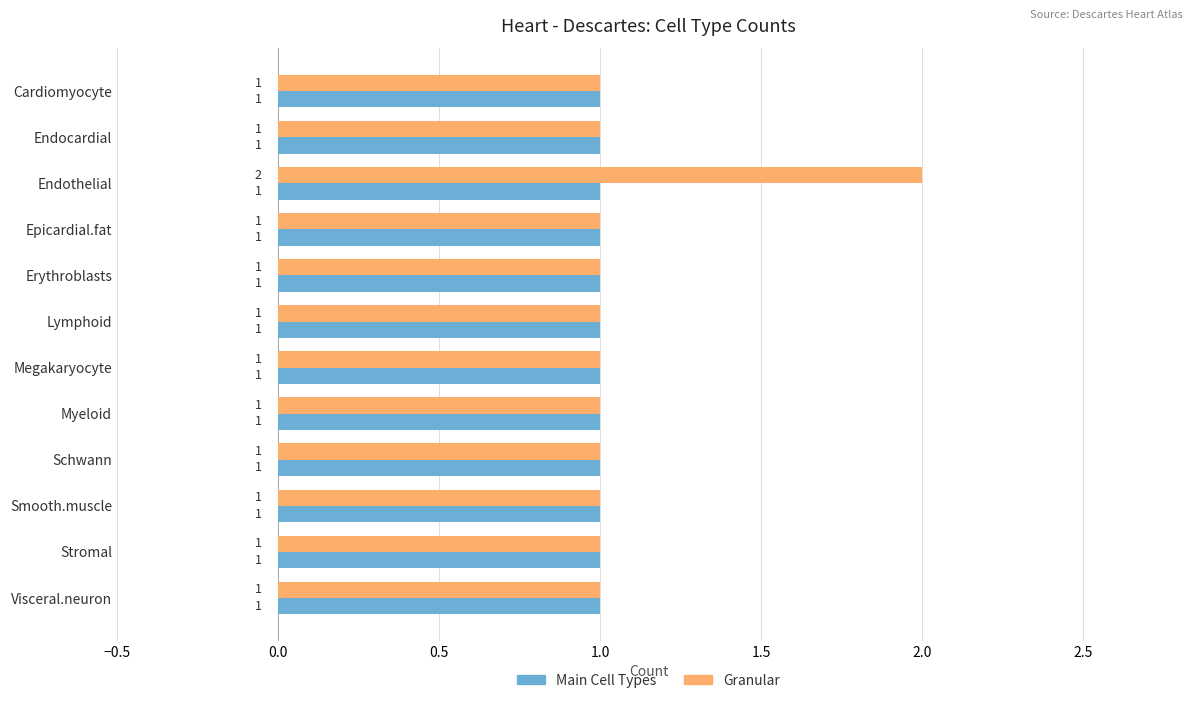

Which series has the widest spread of values?

Granular